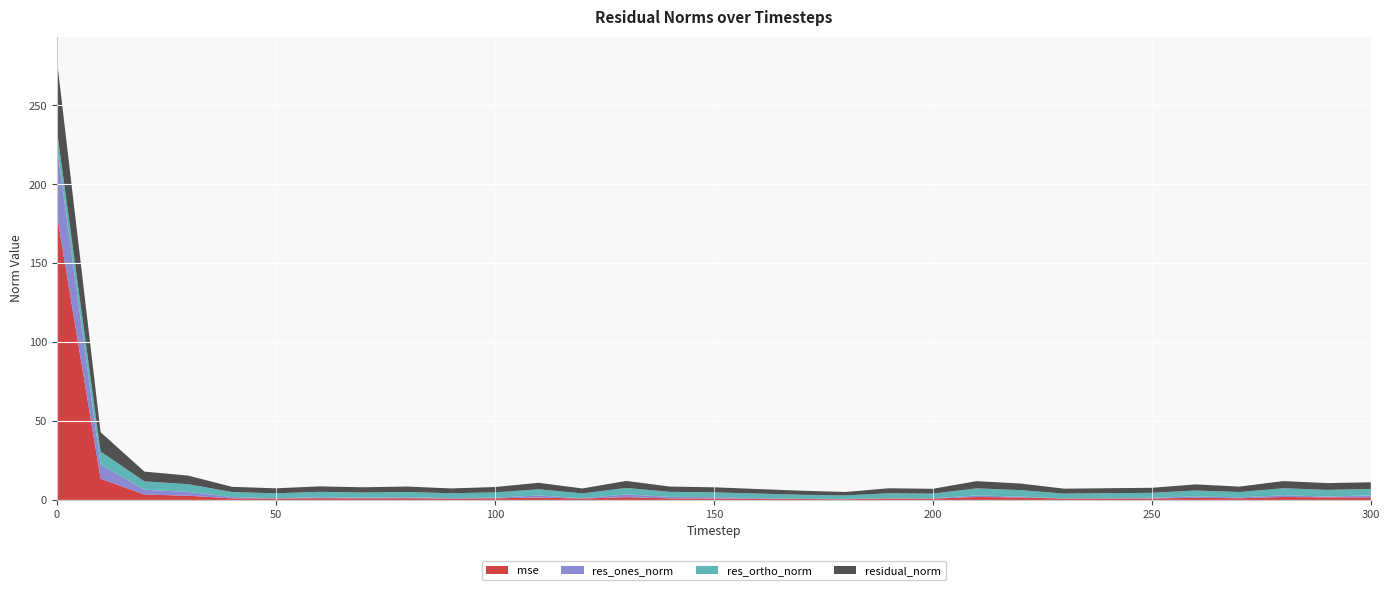

Reading right to left, list all the values displayed in this chart.

mse: 300=1.6	290=1.7	280=1.9	270=1.1	260=1.4	250=0.9	240=0.9	230=0.9	220=1.6	210=1.9	200=0.9	190=0.9	180=0.4	170=0.6	160=0.8	150=0.9	140=1.0	130=1.8	120=0.9	110=1.5	100=1.1	90=0.8	80=1.1	70=1.0	60=1.1	50=0.9	40=1.0	30=2.7	20=3.4	10=13.5	0=181.2
res_ones_norm: 300=1.3	290=0.5	280=1.1	270=0.6	260=0.8	250=0.4	240=0.4	230=0.0	220=0.6	210=1.0	200=0.1	190=0.1	180=0.2	170=0.1	160=0.5	150=0.8	140=0.9	130=1.8	120=0.2	110=1.3	100=0.4	90=0.4	80=0.6	70=0.5	60=0.7	50=0.2	40=0.9	30=2.4	20=3.1	10=8.9	0=43.4
res_ortho_norm: 300=4.0	290=4.2	280=4.4	270=3.4	260=3.8	250=3.2	240=3.1	230=3.1	220=4.1	210=4.5	200=3.1	190=3.2	180=2.2	170=2.6	160=2.8	150=3.1	140=3.2	130=4.1	120=3.1	110=3.9	100=3.4	90=3.0	80=3.4	70=3.3	60=3.4	50=3.2	40=3.2	30=4.9	20=5.3	10=8.3	0=10.3
residual_norm: 300=4.2	290=4.3	280=4.6	270=3.4	260=3.9	250=3.2	240=3.1	230=3.1	220=4.2	210=4.6	200=3.1	190=3.2	180=2.2	170=2.6	160=2.9	150=3.2	140=3.3	130=4.4	120=3.1	110=4.1	100=3.4	90=3.0	80=3.5	70=3.3	60=3.5	50=3.2	40=3.3	30=5.4	20=6.2	10=12.2	0=44.6